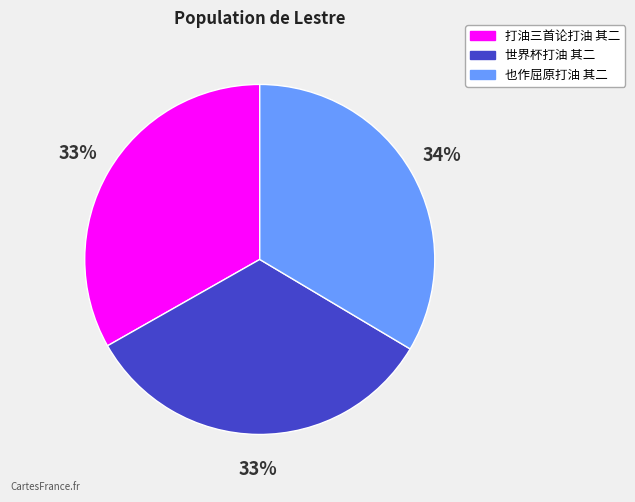

The 世界杯打油 其二 slice represents 39% of the pie. True or false?

False